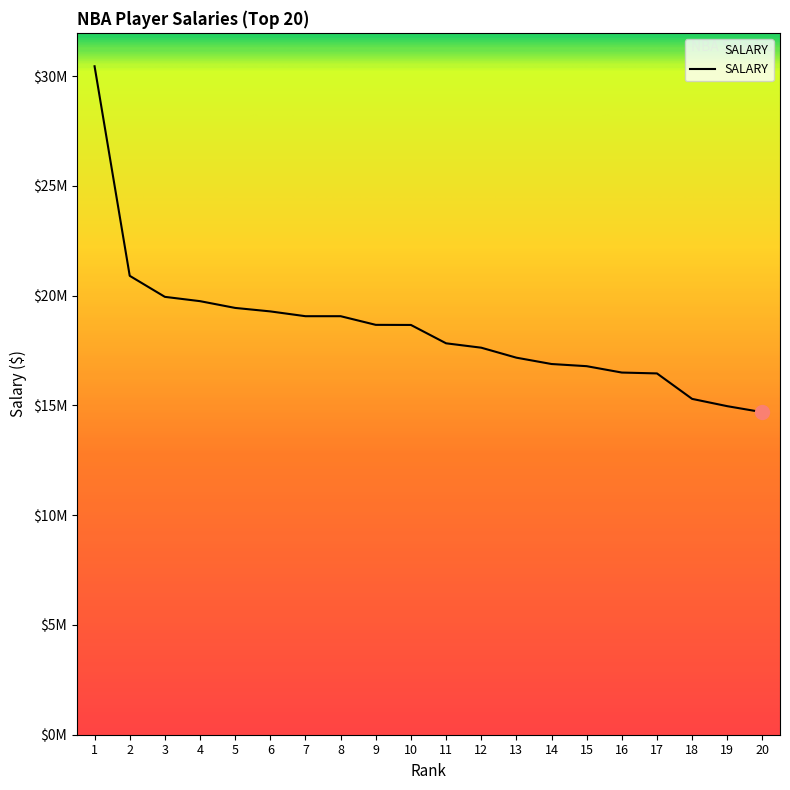

Does the chart have visible grid lines?

No